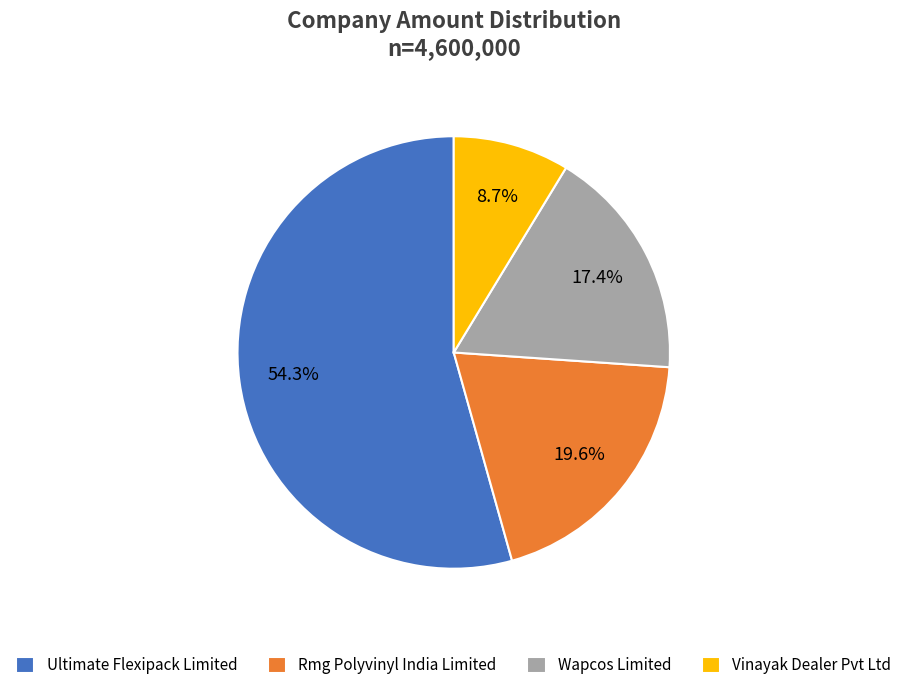

True or false: Rmg Polyvinyl India Limited accounts for 20% of the total.

True